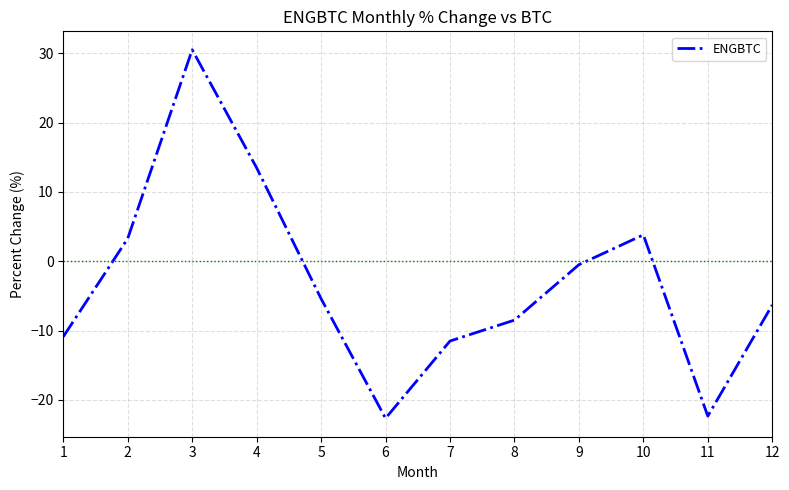

Reading right to left, transcribe all the data shown in this chart.

-6.3	-22.3	3.8	-0.5	-8.5	-11.5	-22.6	-5.4	13.5	30.5	3.3	-10.9